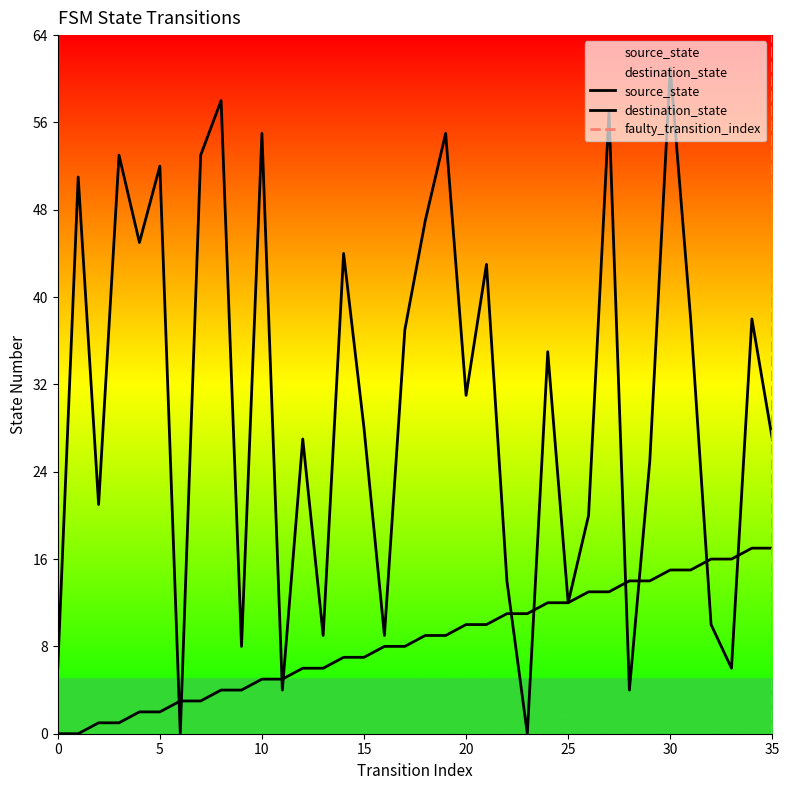

How many times do destination_state and source_state cross each other?

10